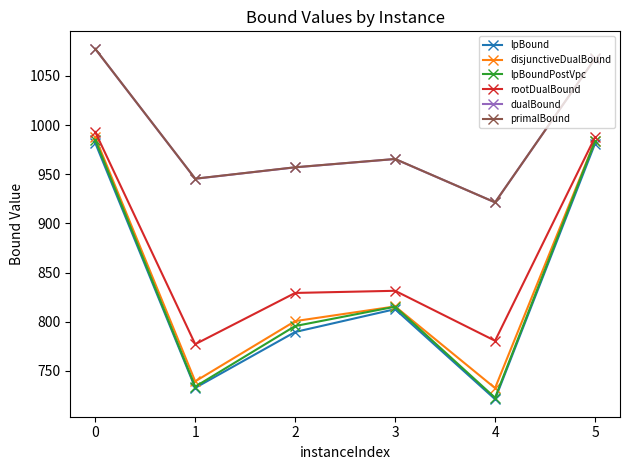

True or false: rootDualBound has more than 1 interior local peaks.

False